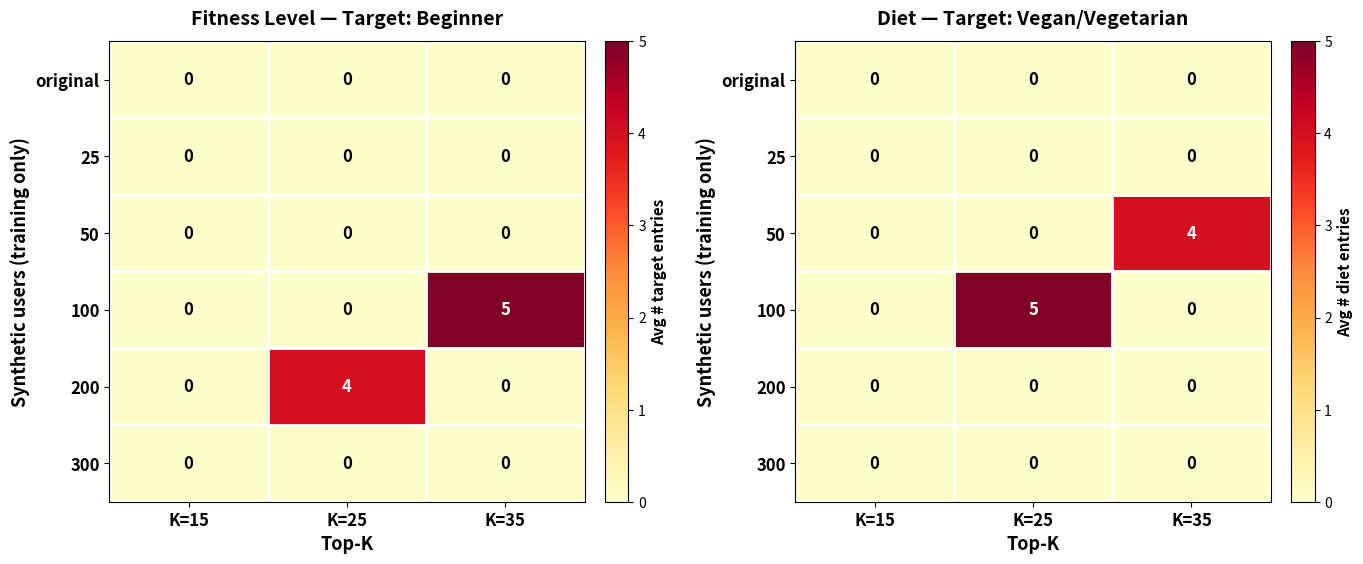

Which has a higher value, K=25 or K=15?

K=25